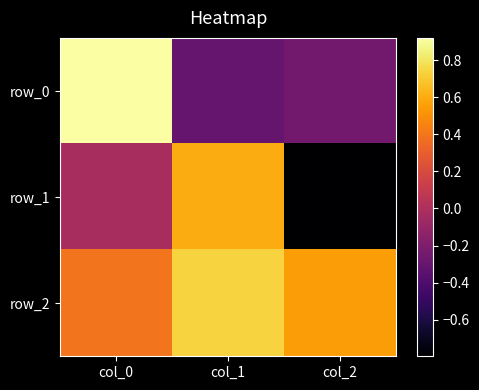

Reading left to right, extract all data points from this chart.

row_0: 0.9	-0.3	-0.3
row_1: -0.0	0.6	-0.8
row_2: 0.4	0.7	0.5